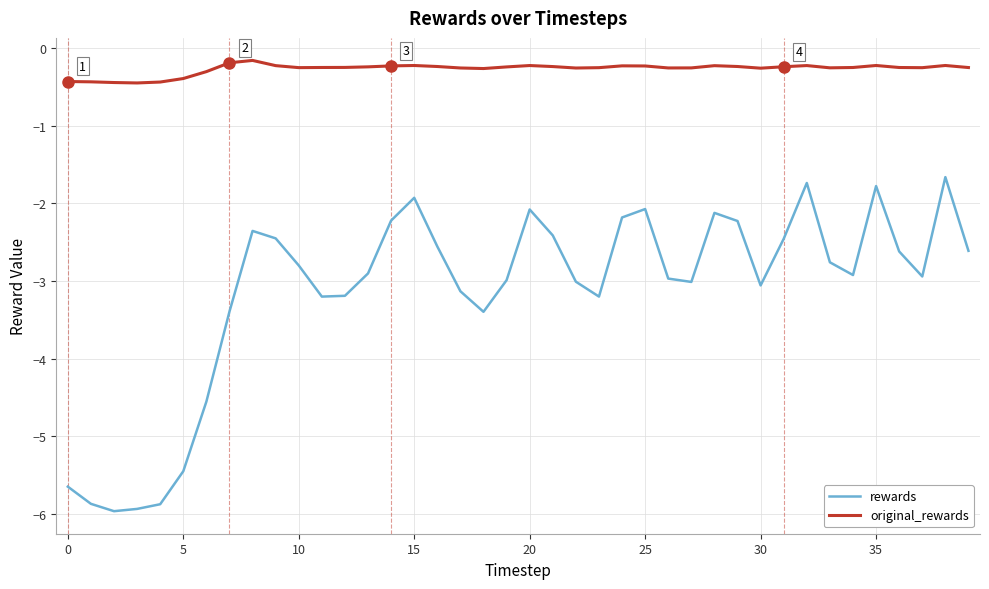

True or false: original_rewards and rewards cross at least once.

False